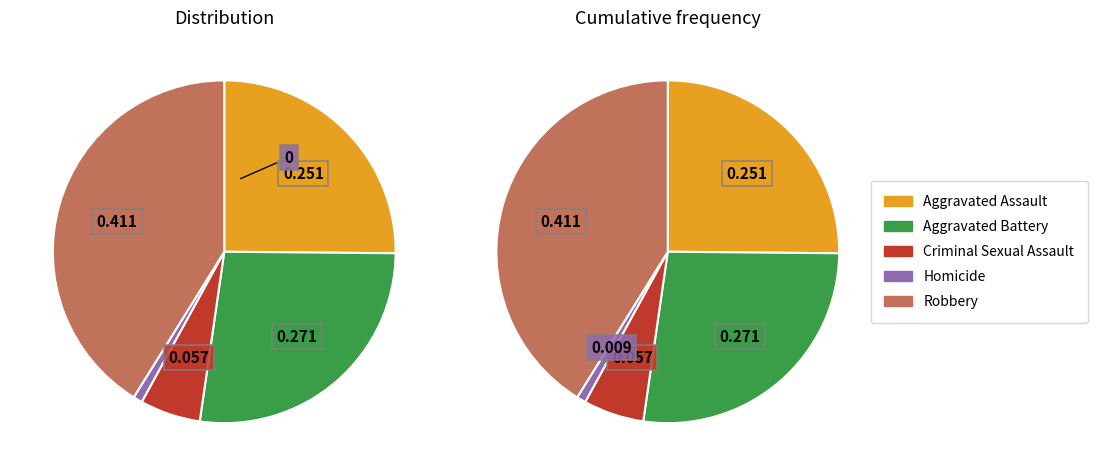

How many segments does this pie chart have?

5